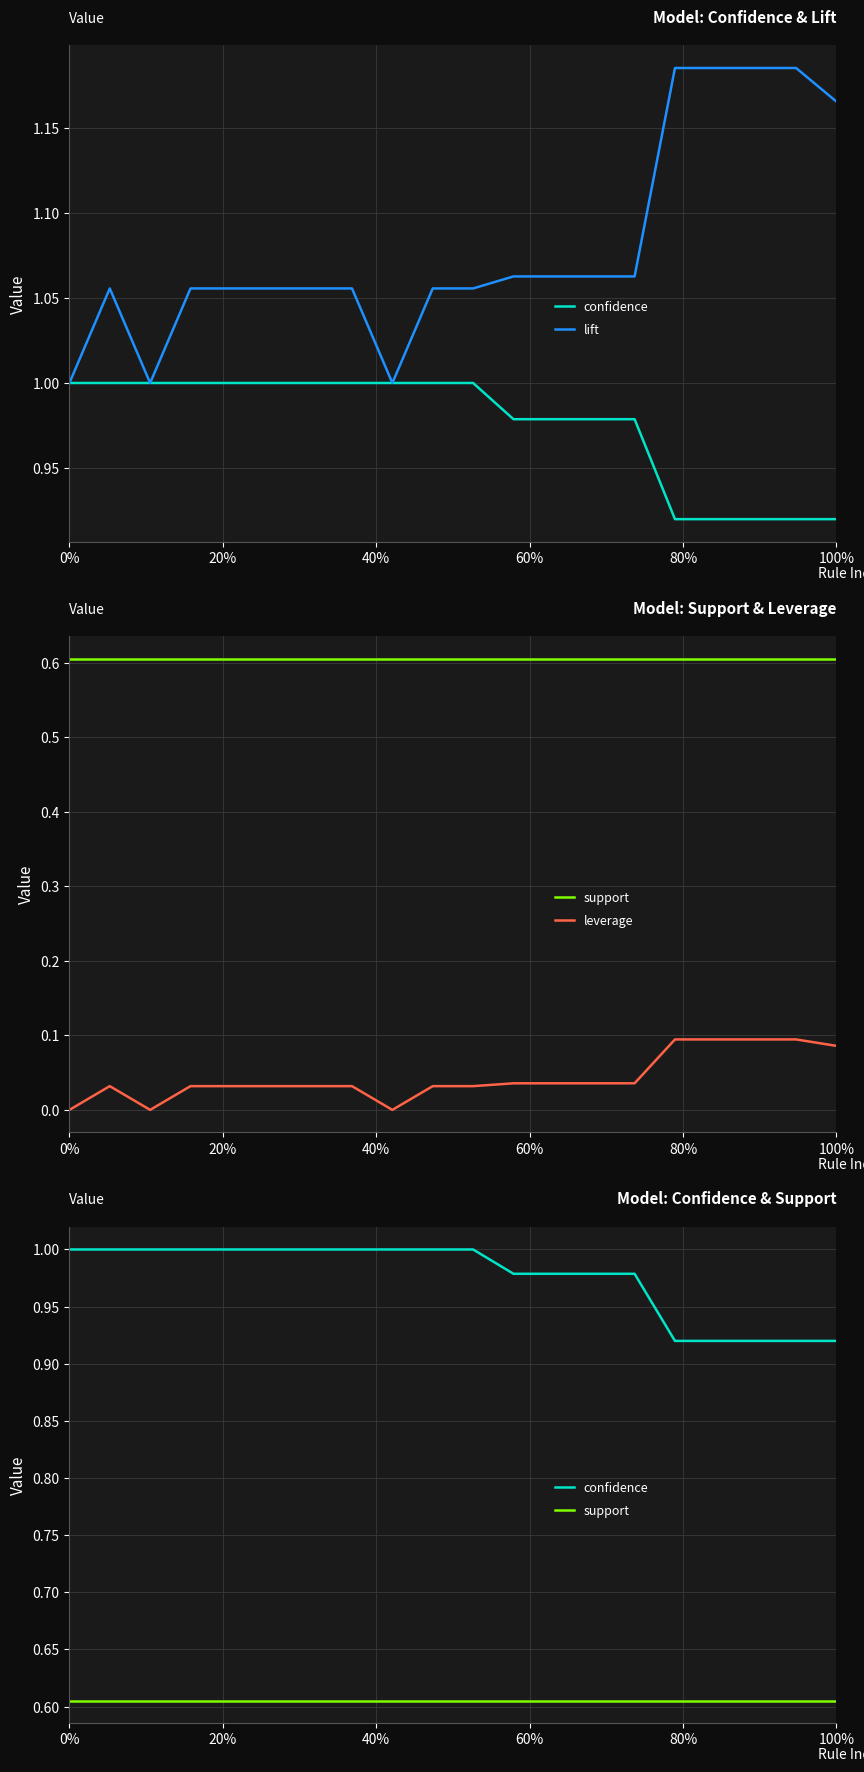

Is it true that support equals 0.6 at 60%?

True